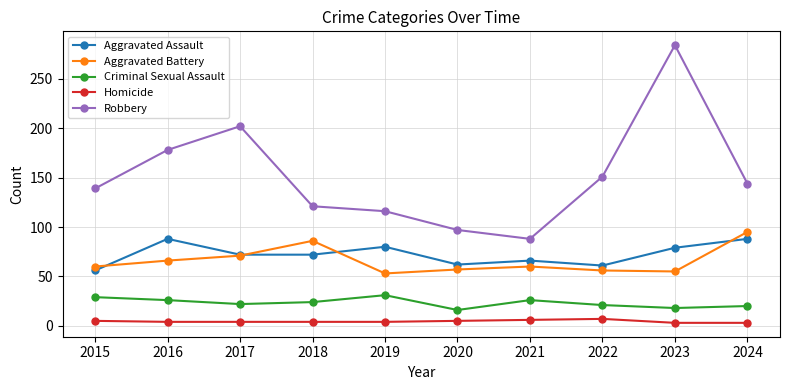

Is the value of Homicide at 2022 greater than the value of Aggravated Battery at 2015?

No